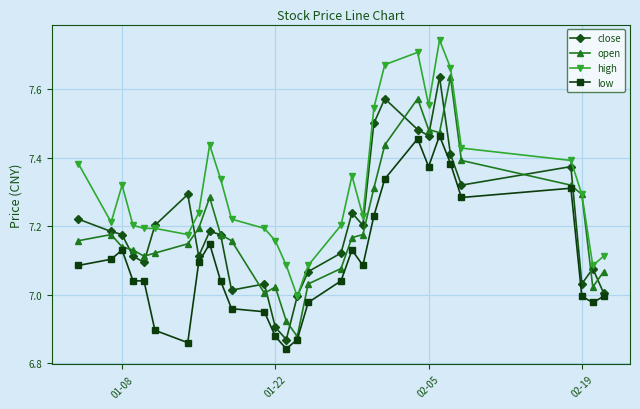

Which series has the largest total across all categories?

high